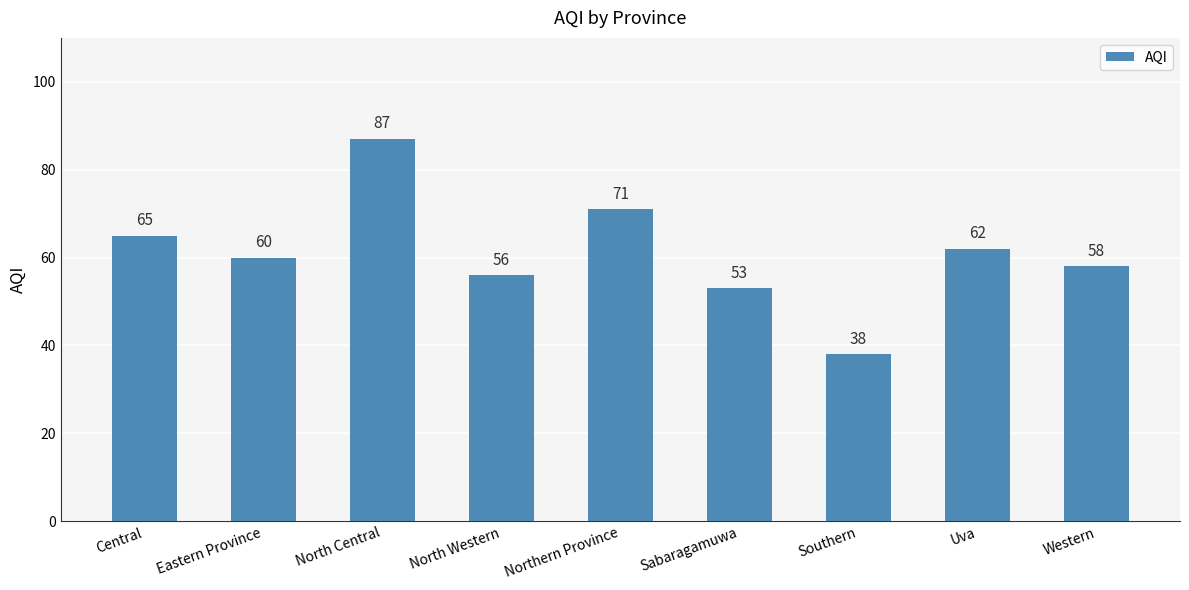

List the labels in order of value, smallest first.

Southern, Sabaragamuwa, North Western, Western, Eastern Province, Uva, Central, Northern Province, North Central